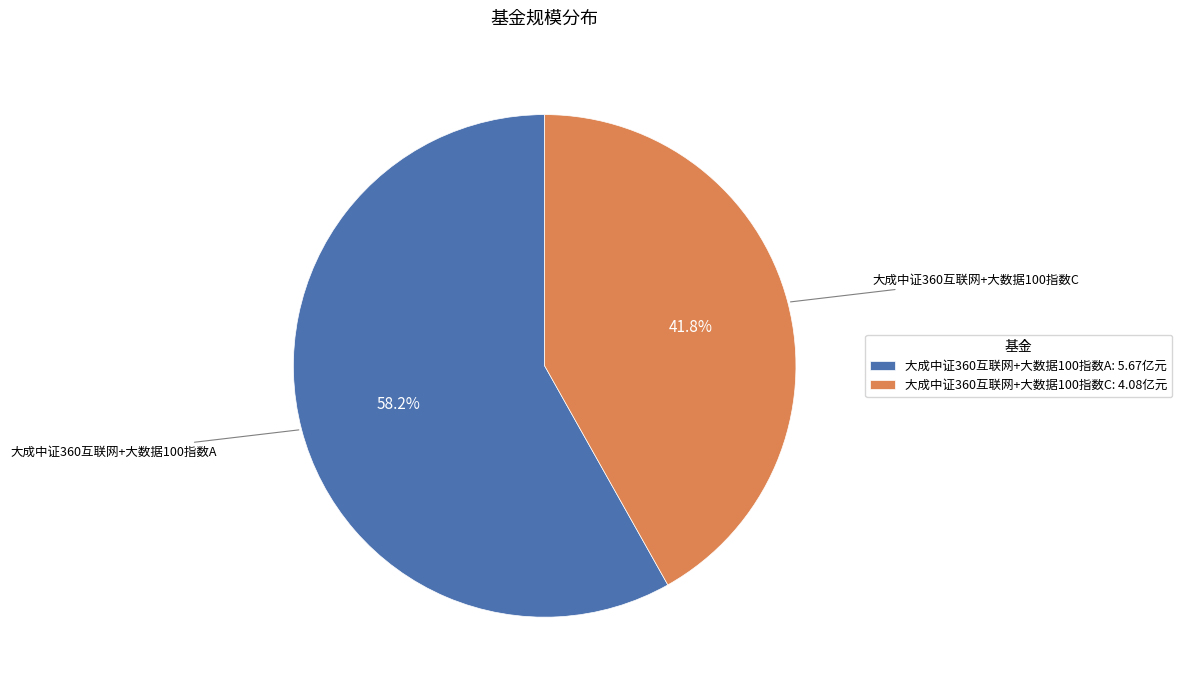

To the nearest percent, what is the combined percentage of 大成中证360互联网+大数据100指数C and 大成中证360互联网+大数据100指数A?

100%